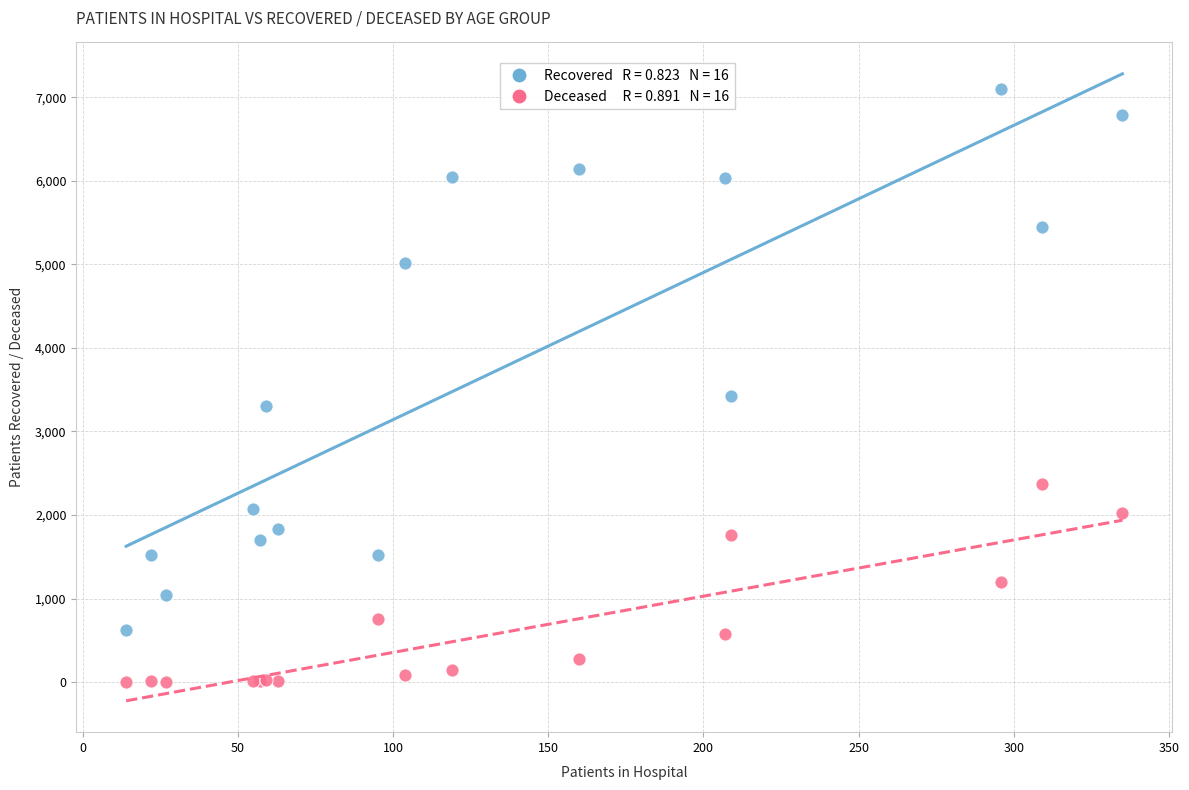

Across all series, what Y value is closest to 3549?

3422